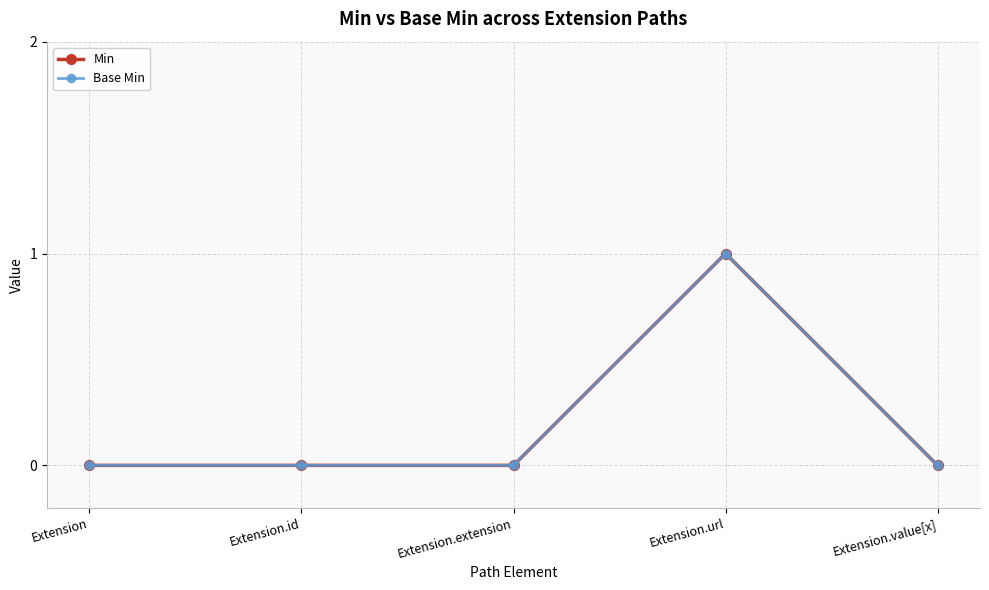

Is this an area chart (filled region under the line)?

No